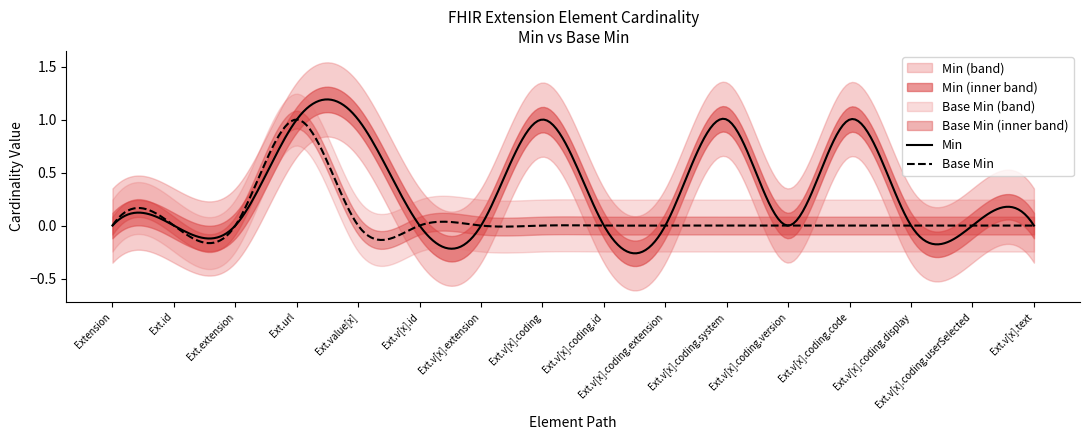

What position from the left is Extension.value[x].coding.system?

11